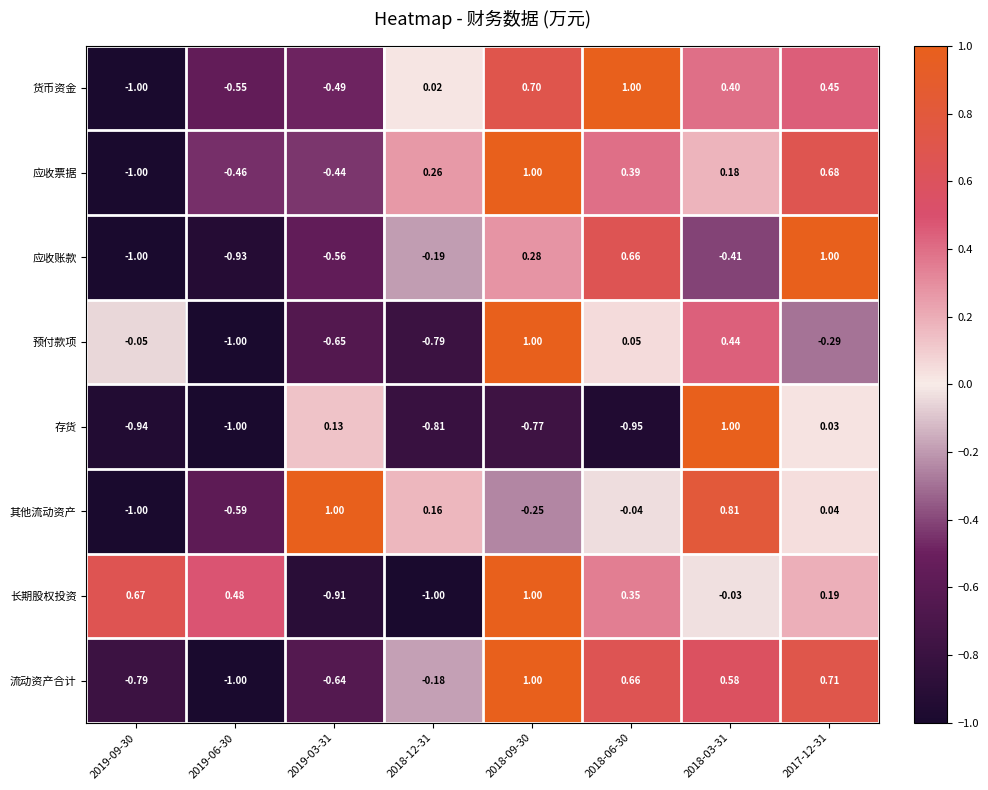

Between 2019-09-30 and 2017-12-31, which series saw the biggest shift?

应收账款